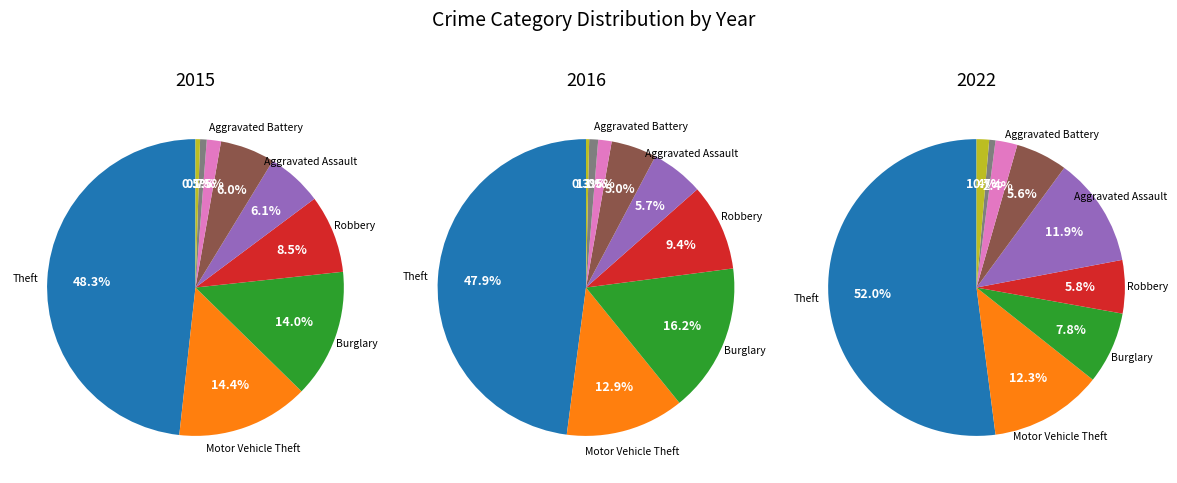

Does any single category account for the majority?

No